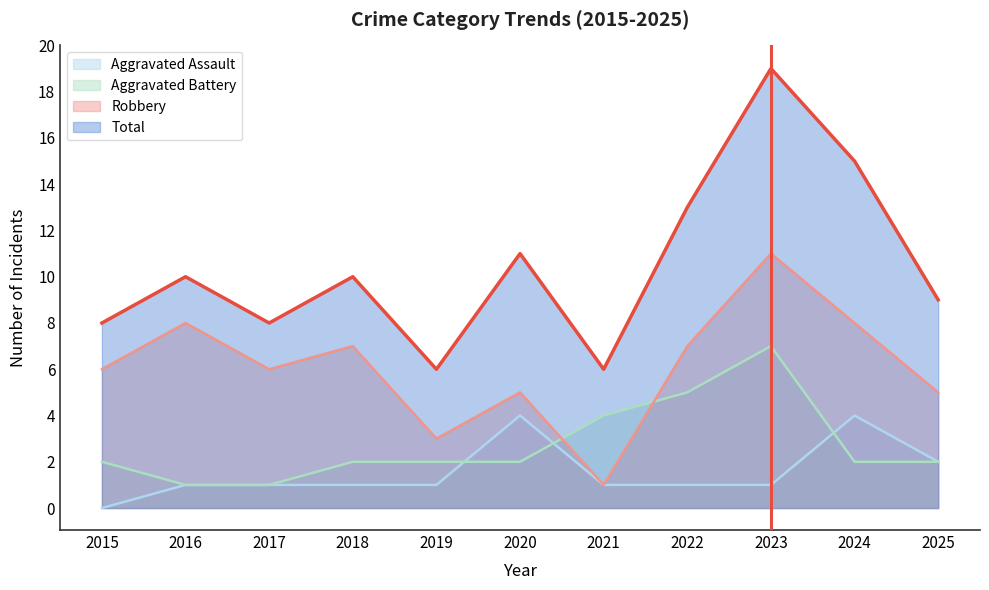

True or false: Robbery and Aggravated Assault cross at least once.

False